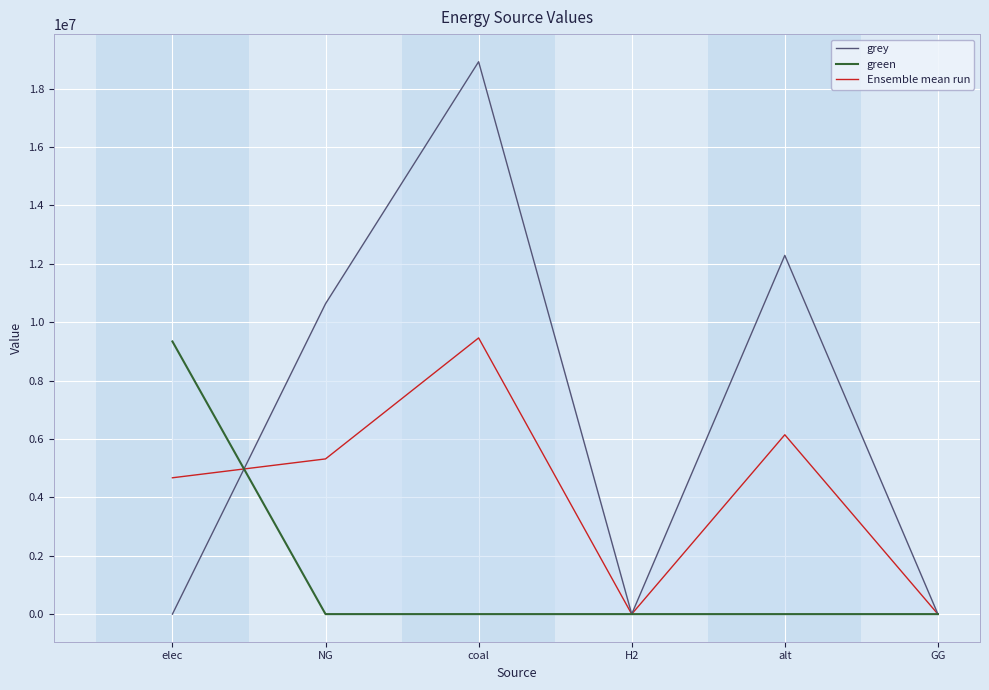

What is the difference between the second highest and second lowest values in the Ensemble mean run series?

6144126.7